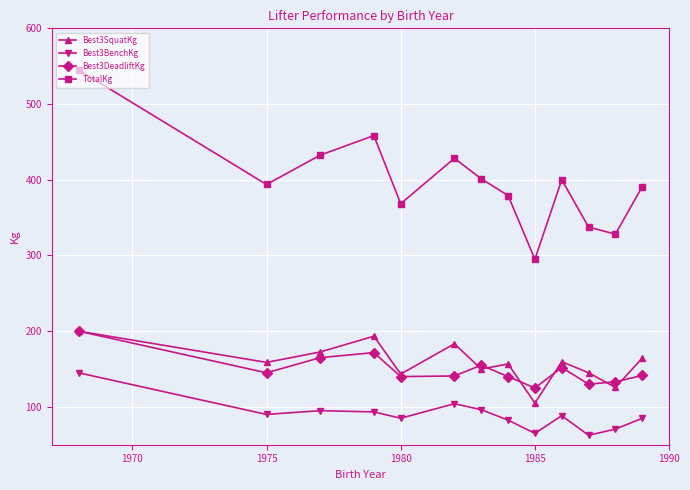

What is the greatest value displayed?

545.0